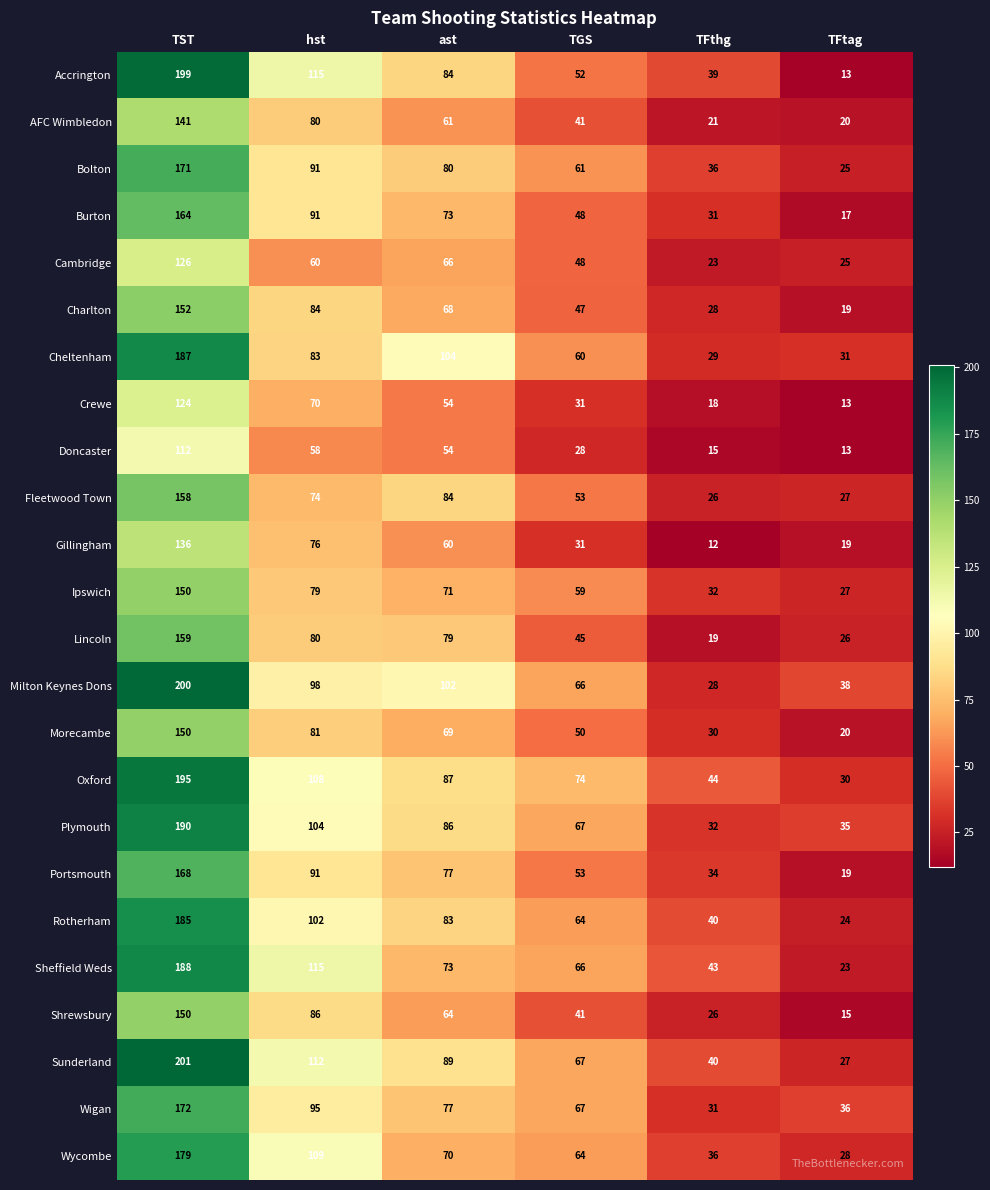

Where is Doncaster nearest to the value 62?

hst